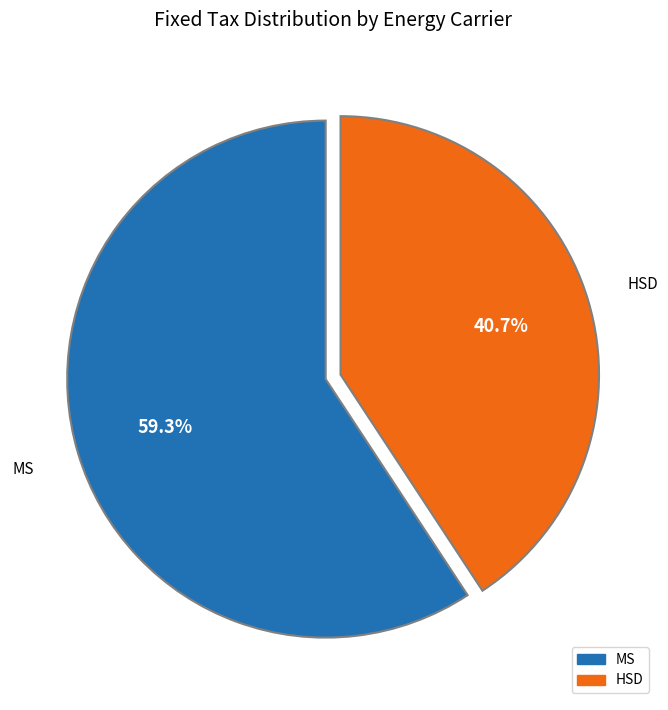

How many slices are in this pie chart?

2